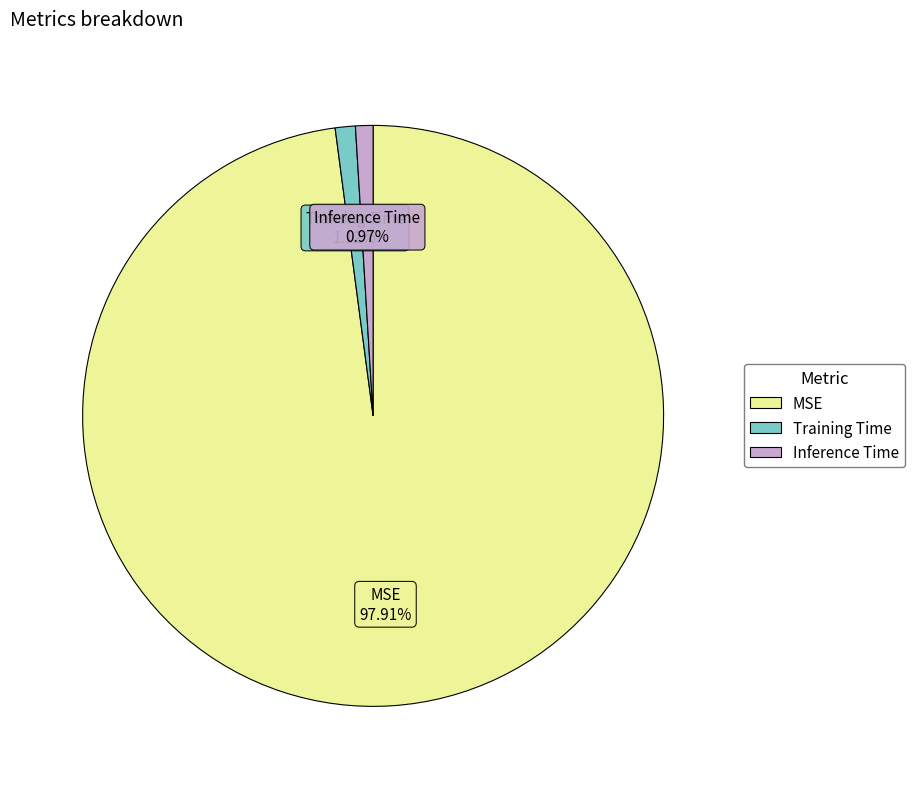

To the nearest percent, what percentage of the pie is Training Time?

1%